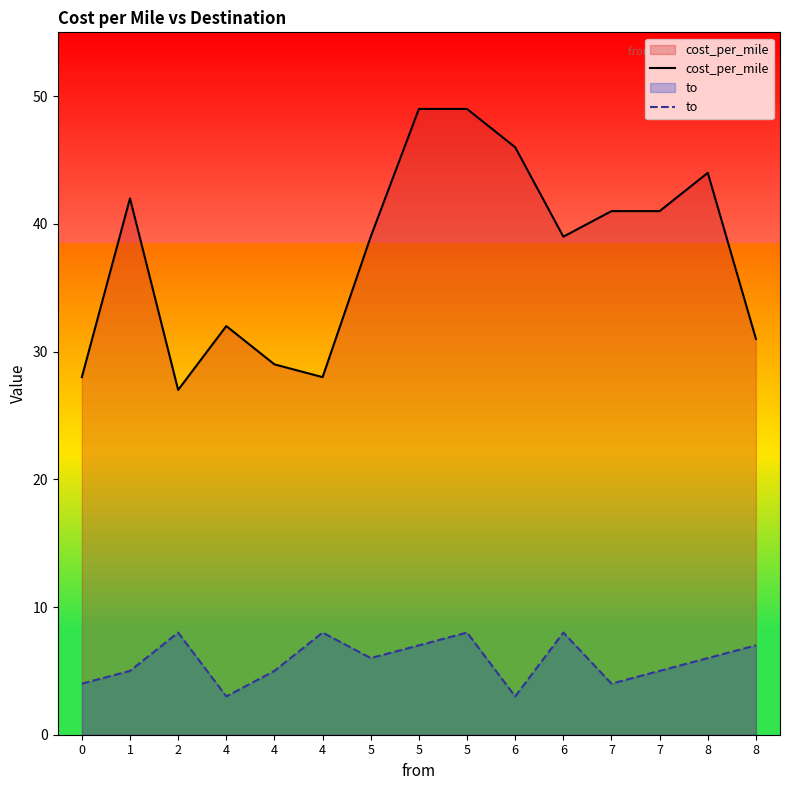

Rank the categories by to value from lowest to highest.

4, 6, 0, 7, 1, 4, 7, 5, 8, 5, 8, 2, 4, 5, 6